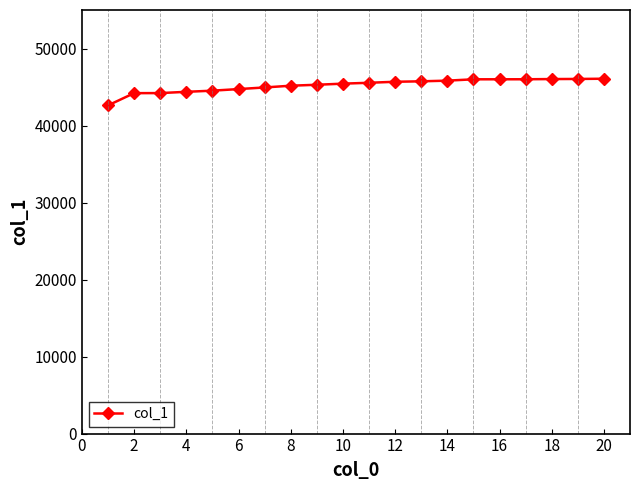

What is the smallest value displayed?

42615